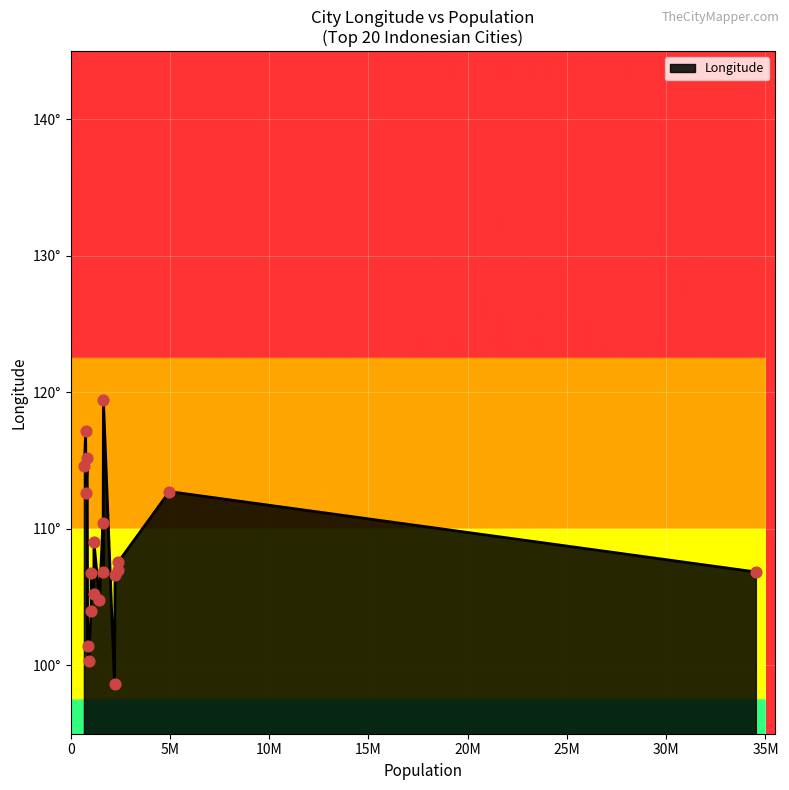

Which has a higher value, Bandar Lampung or Makassar?

Makassar